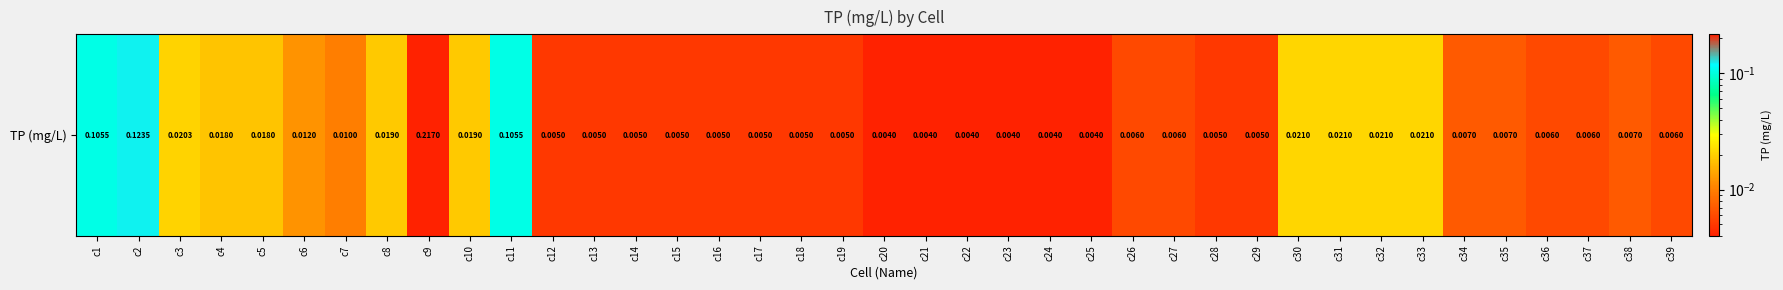

List the labels in order of value, smallest first.

c20, c21, c22, c23, c24, c25, c12, c13, c14, c15, c16, c17, c18, c19, c28, c29, c26, c27, c36, c37, c39, c34, c35, c38, c7, c6, c4, c5, c8, c10, c3, c30, c31, c32, c33, c1, c11, c2, c9